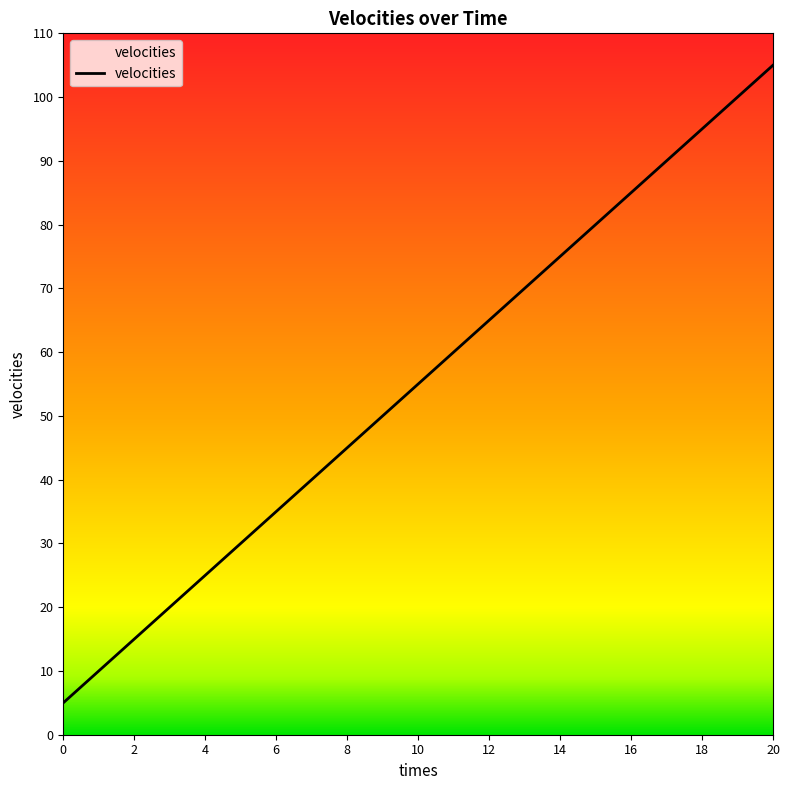

What is the minimum value shown in the chart?

5